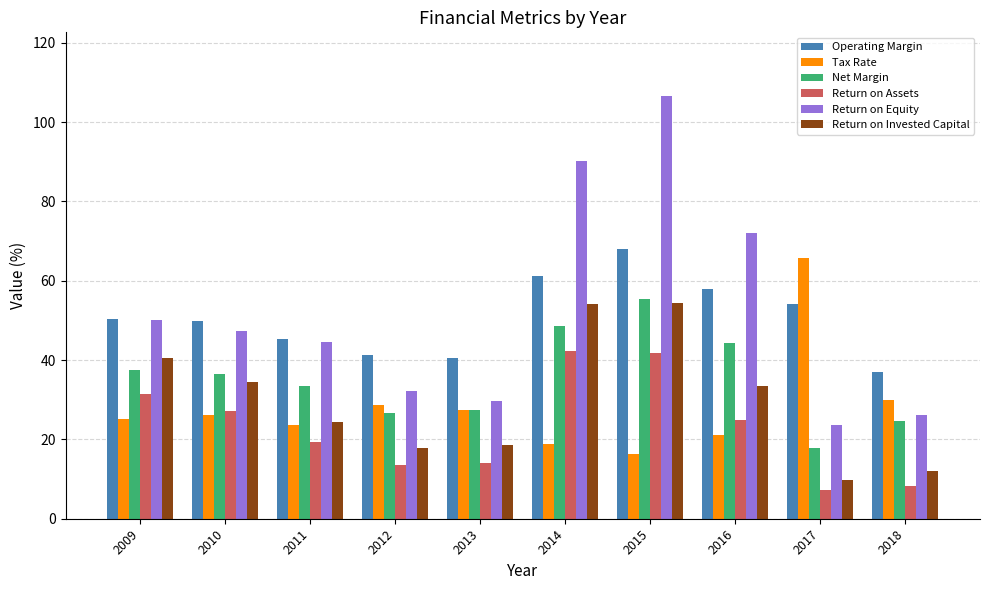

The Operating Margin series shows 85.0 at 2016. True or false?

False